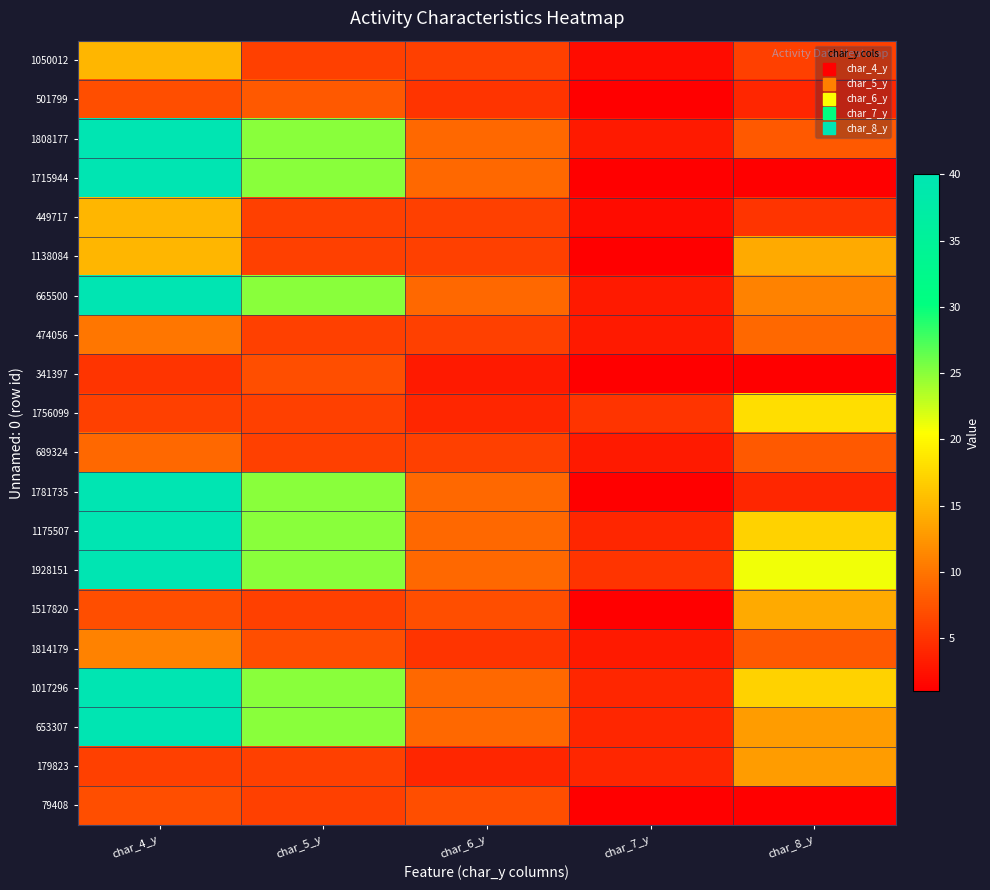

Reading left to right, transcribe all the data shown in this chart.

1050012: char_4_y=15	char_5_y=6	char_6_y=6	char_7_y=2	char_8_y=6
501799: char_4_y=7	char_5_y=8	char_6_y=5	char_7_y=1	char_8_y=4
1808177: char_4_y=40	char_5_y=25	char_6_y=9	char_7_y=3	char_8_y=8
1715944: char_4_y=40	char_5_y=25	char_6_y=9	char_7_y=1	char_8_y=1
449717: char_4_y=15	char_5_y=6	char_6_y=6	char_7_y=2	char_8_y=5
1138084: char_4_y=15	char_5_y=6	char_6_y=6	char_7_y=1	char_8_y=14
665500: char_4_y=40	char_5_y=25	char_6_y=9	char_7_y=3	char_8_y=11
474056: char_4_y=10	char_5_y=6	char_6_y=6	char_7_y=3	char_8_y=9
341397: char_4_y=5	char_5_y=7	char_6_y=3	char_7_y=1	char_8_y=1
1756099: char_4_y=6	char_5_y=6	char_6_y=4	char_7_y=5	char_8_y=18
689324: char_4_y=9	char_5_y=6	char_6_y=6	char_7_y=3	char_8_y=8
1781735: char_4_y=40	char_5_y=25	char_6_y=9	char_7_y=1	char_8_y=4
1175507: char_4_y=40	char_5_y=25	char_6_y=9	char_7_y=4	char_8_y=17
1928151: char_4_y=40	char_5_y=25	char_6_y=9	char_7_y=5	char_8_y=21
1517820: char_4_y=7	char_5_y=6	char_6_y=7	char_7_y=1	char_8_y=14
1814179: char_4_y=11	char_5_y=7	char_6_y=5	char_7_y=3	char_8_y=8
1017296: char_4_y=40	char_5_y=25	char_6_y=9	char_7_y=4	char_8_y=17
653307: char_4_y=40	char_5_y=25	char_6_y=9	char_7_y=4	char_8_y=13
179823: char_4_y=6	char_5_y=6	char_6_y=4	char_7_y=4	char_8_y=13
79408: char_4_y=7	char_5_y=6	char_6_y=7	char_7_y=1	char_8_y=1